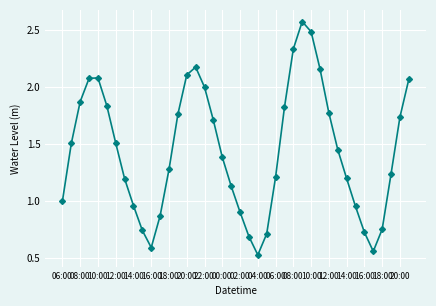

What is the sum of all values?

57.7